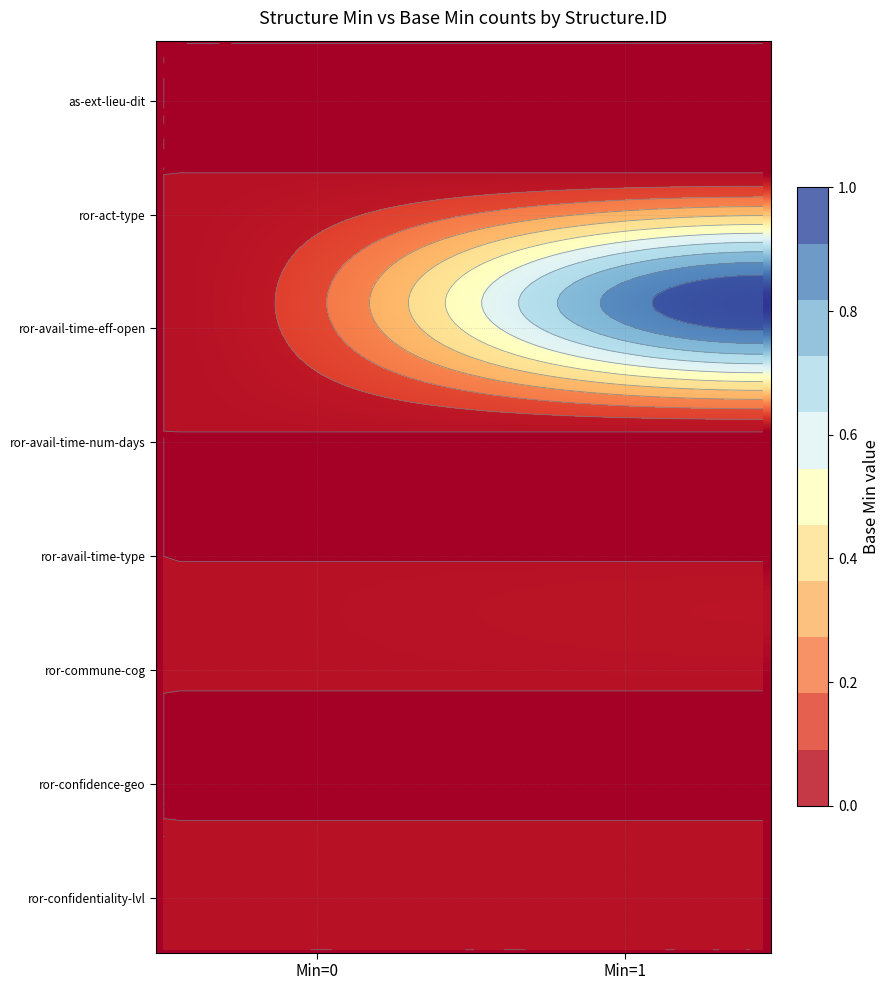

How many data points does each series have?

2